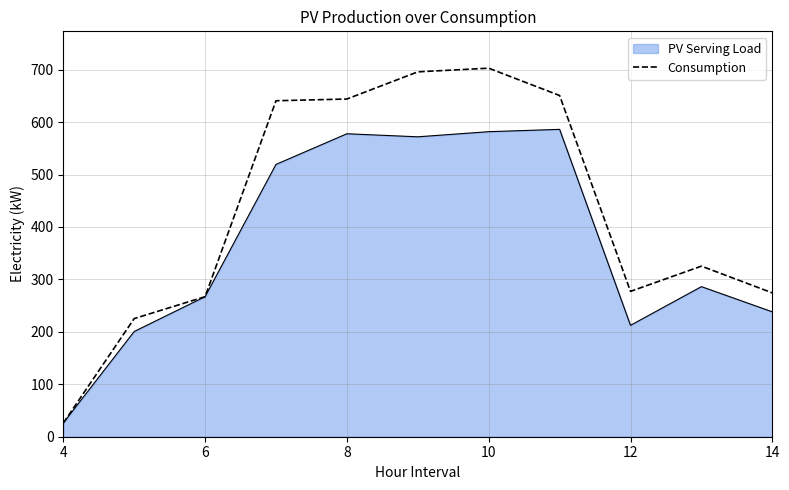

Which series has the largest range (max minus min)?

Consumption